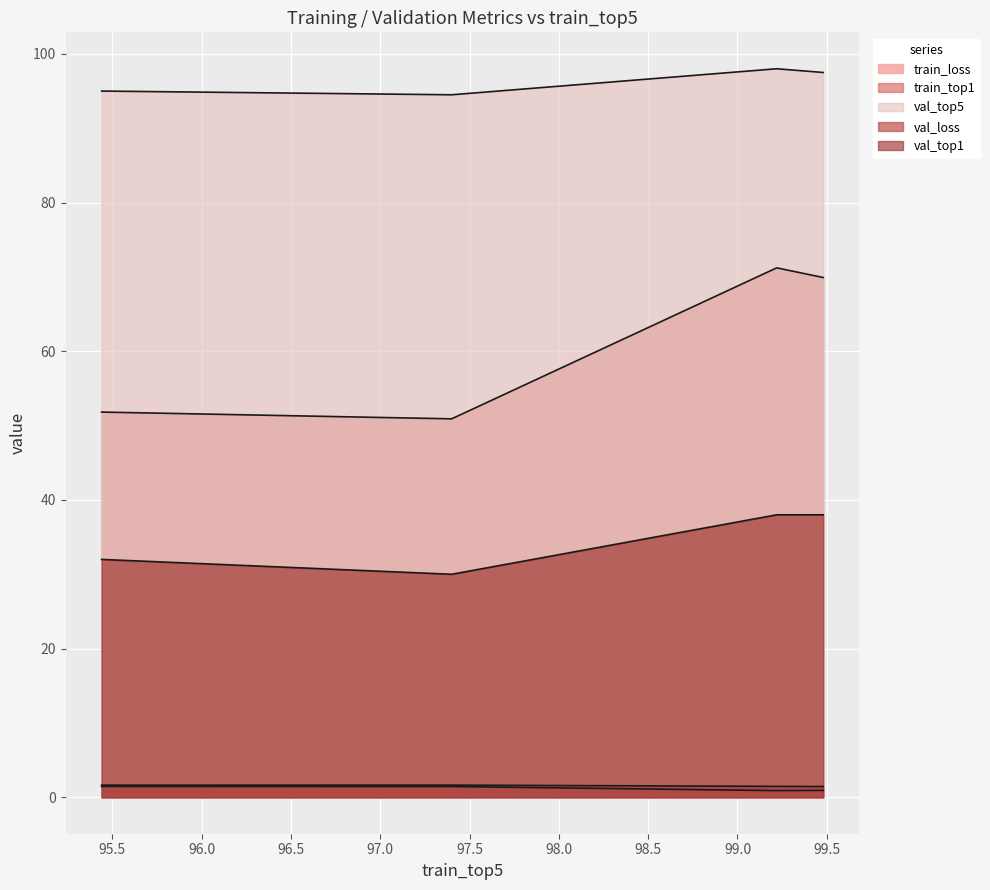

True or false: train_top1 and train_loss intersect in this chart.

False